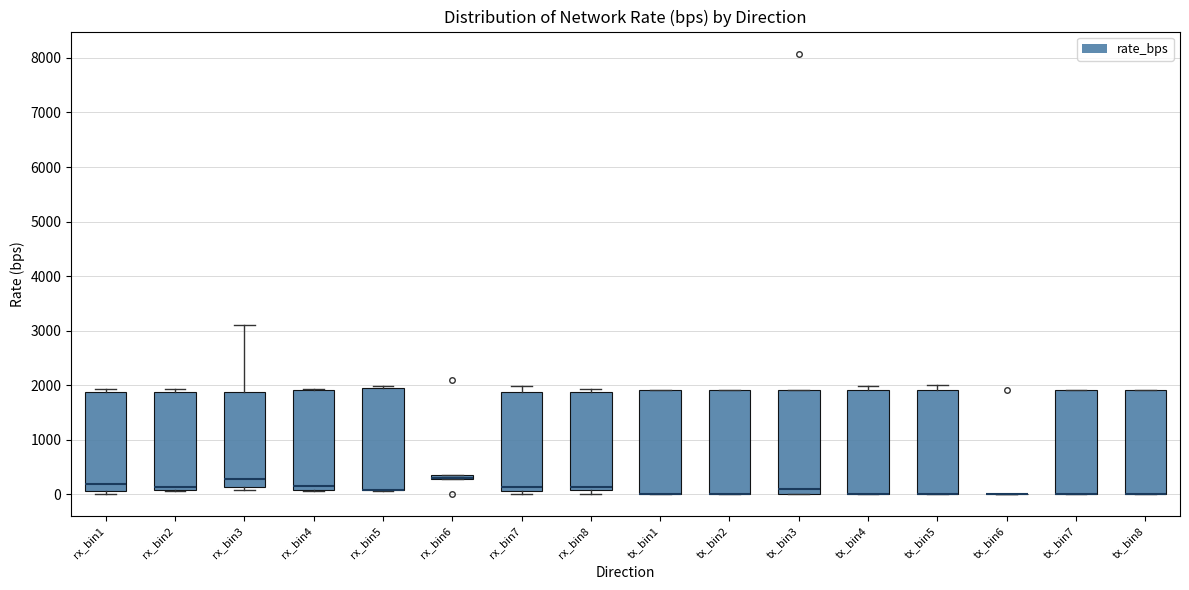

Where is the lower edge of the box for rx_bin5 on the y-axis? The values are not printed on the chart, so give them approximately, as read against the axis.

100